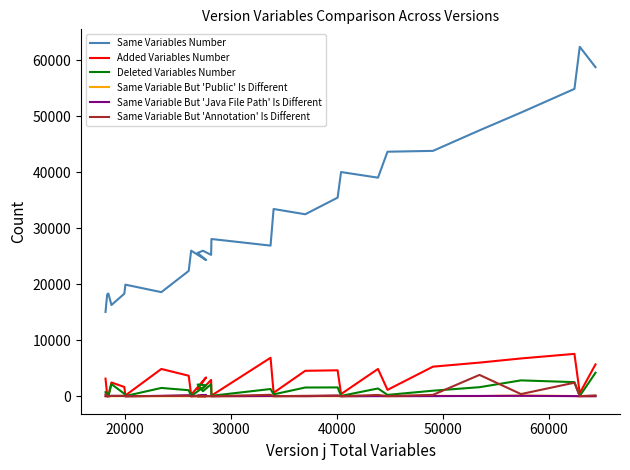

What is the value of the Same Variable But 'Public' Is Different point at the 13th from the left?

6